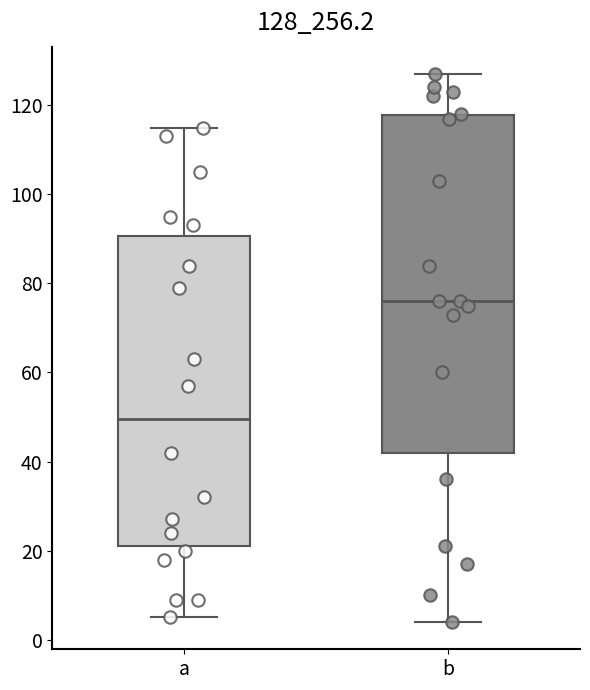

Where does the lower whisker of the box for b end on the y-axis? The values are not printed on the chart, so give them approximately, as read against the axis.

4